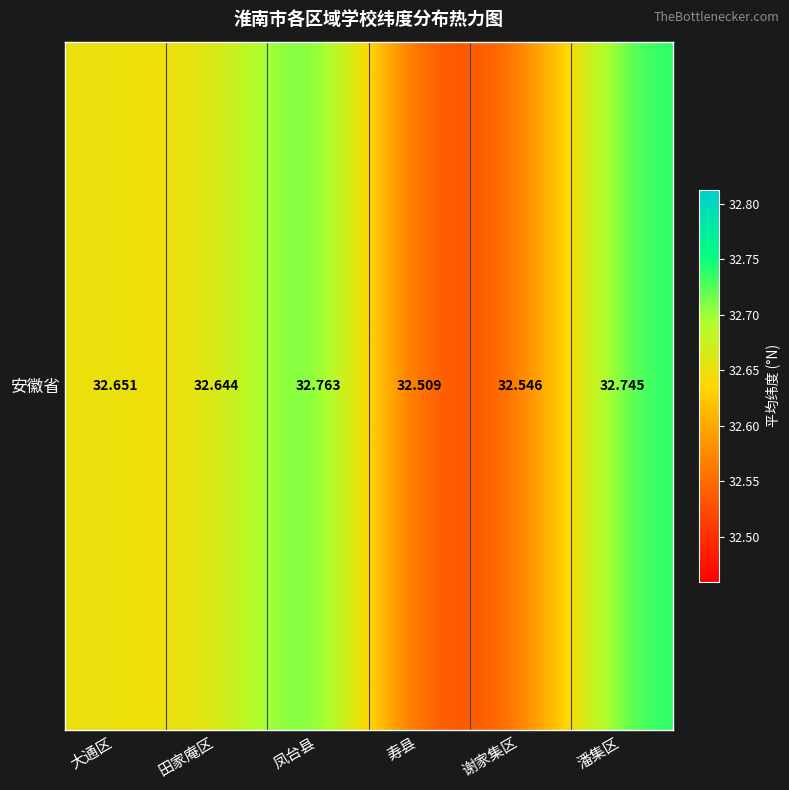

True or false: the data shows 32.5 at 谢家集区.

True